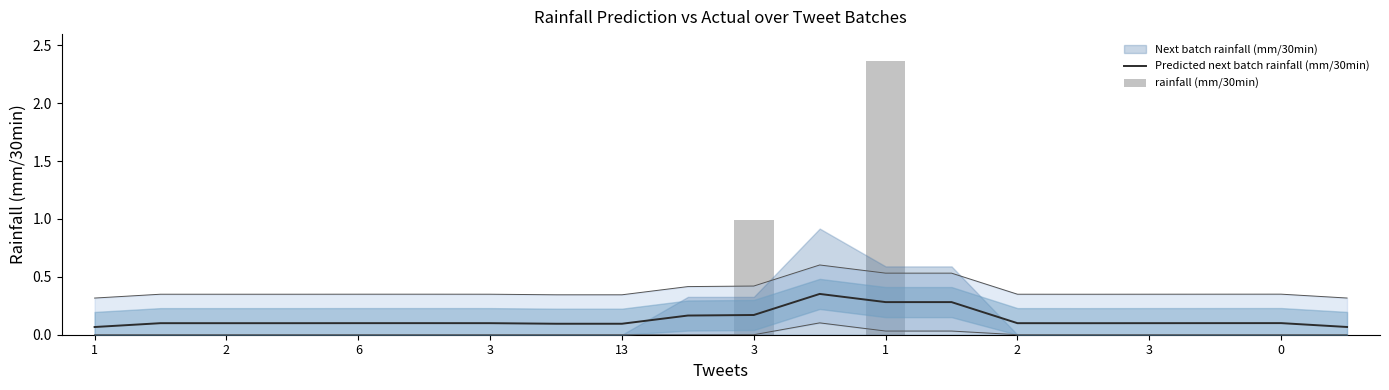

Are the bars grouped side by side (vs. stacked)?

Yes